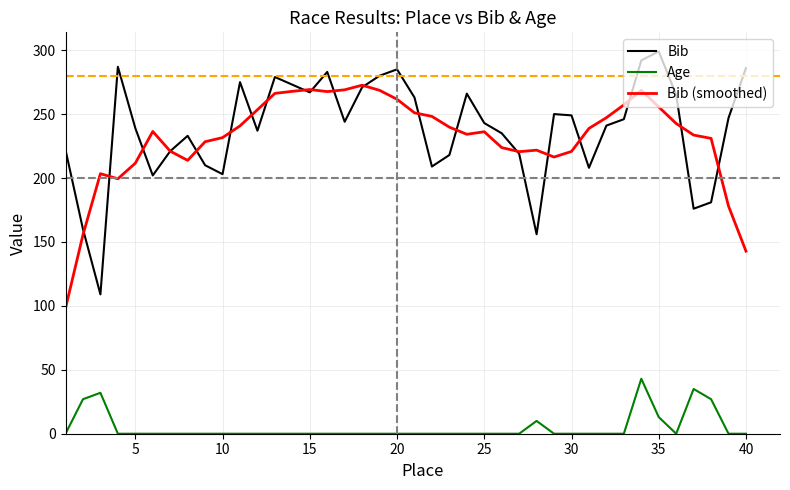

List the series in order of their peak value, highest first.

Bib, Bib (smoothed), Age